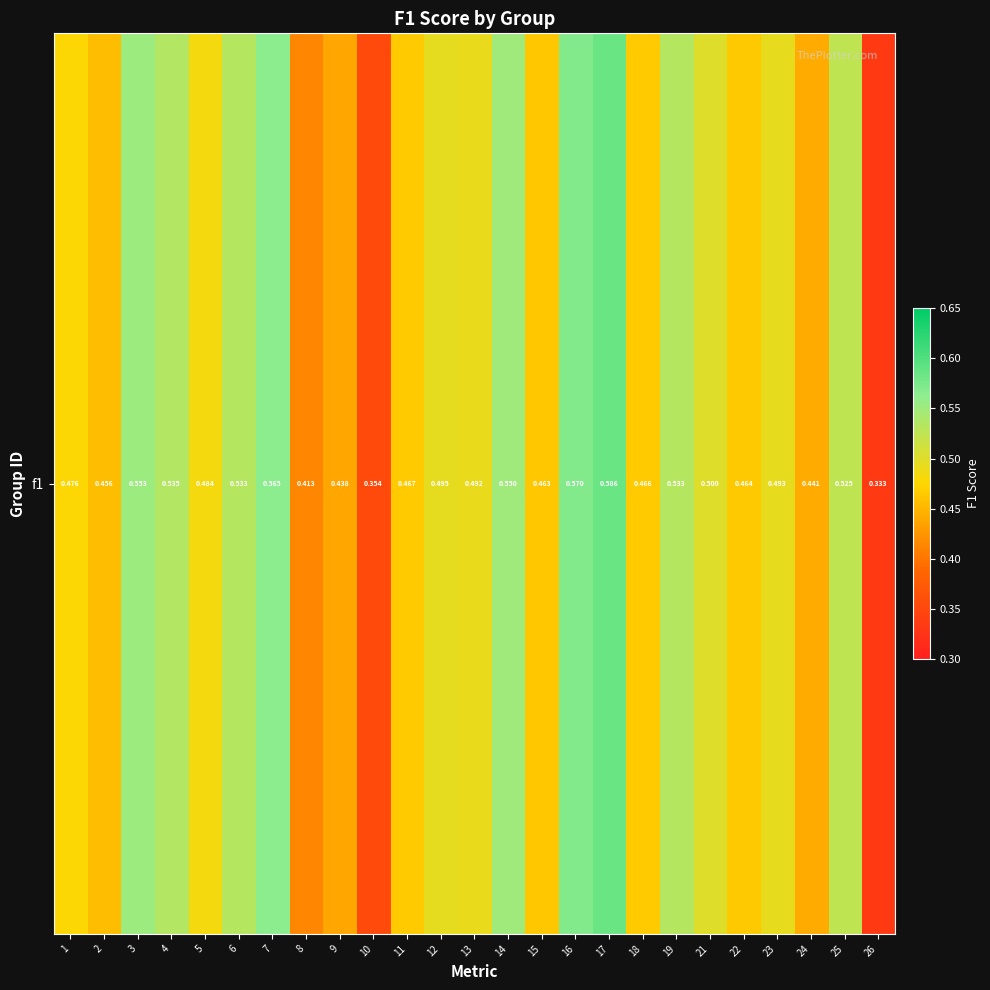

True or false: the data shows 0.4 at 7.

False